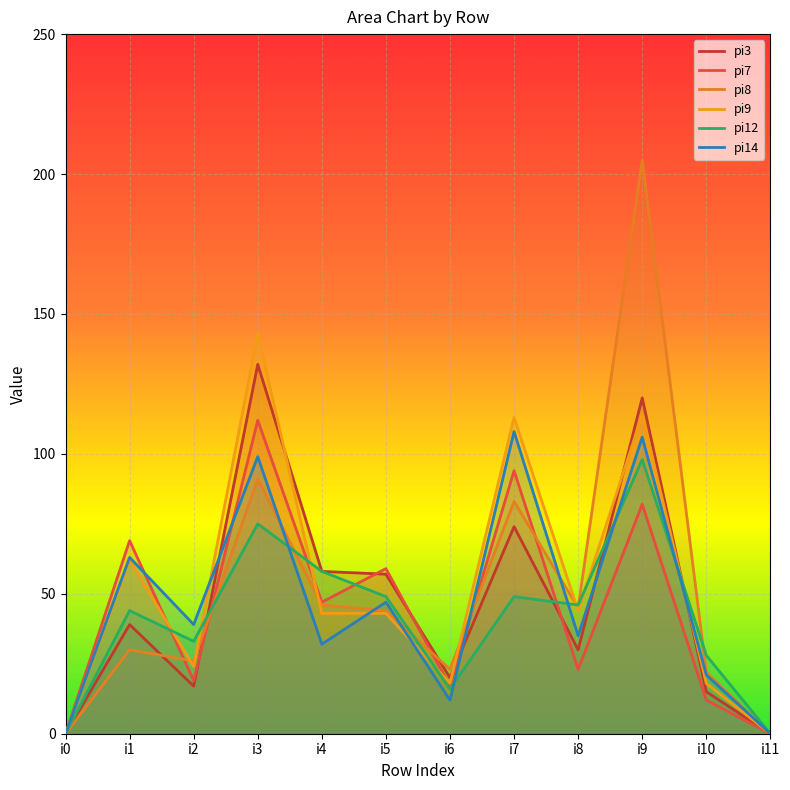

At which label does pi9 reach its minimum?

i0